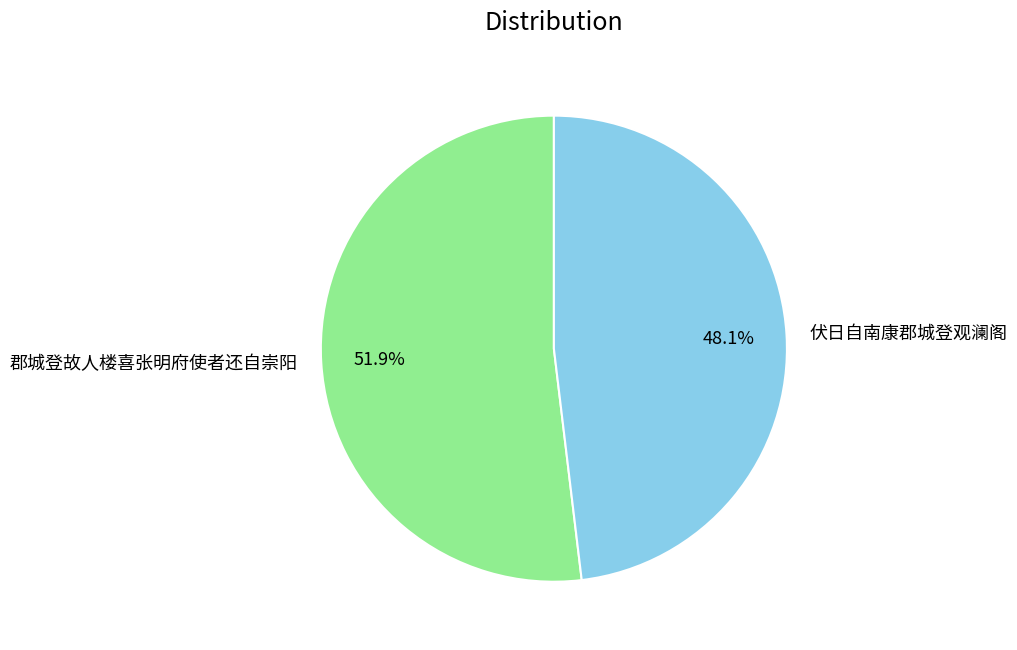

Rank the categories by value from lowest to highest.

伏日自南康郡城登观澜阁, 郡城登故人楼喜张明府使者还自崇阳